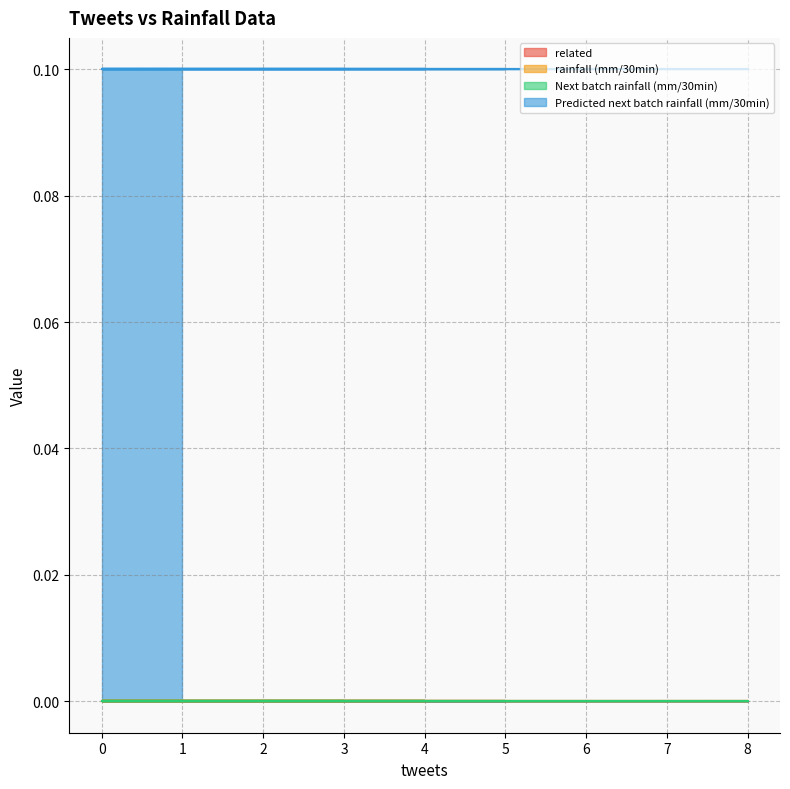

How many data points does each series have?

15